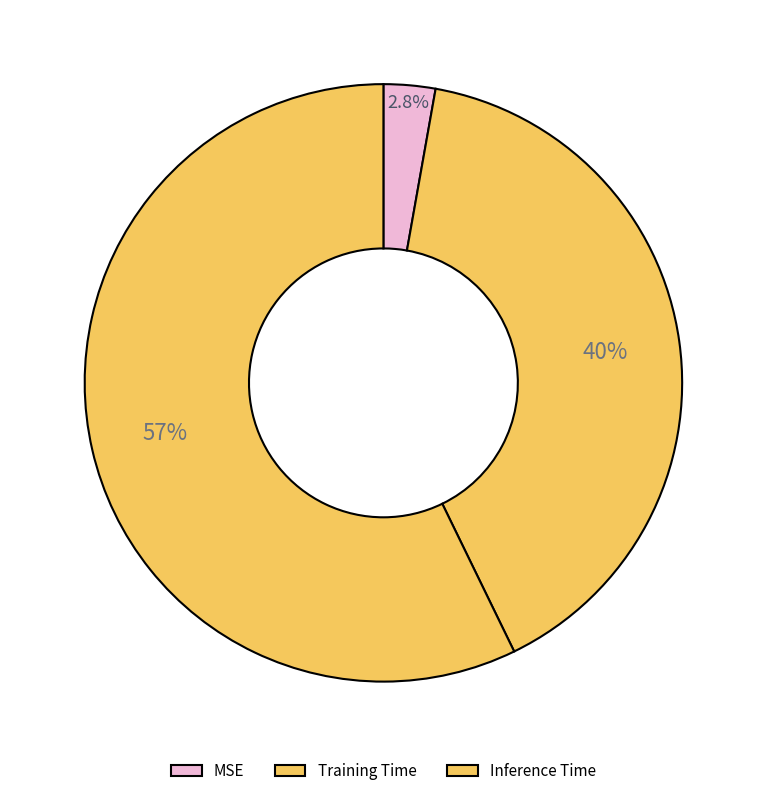

What percentage do MSE and Inference Time together represent?

60.0%